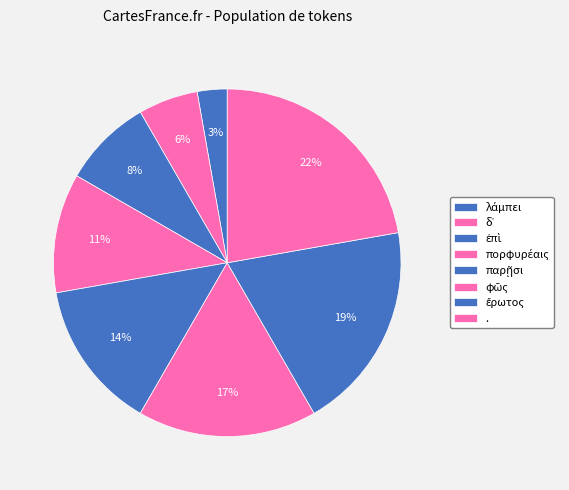

Count the number of slices in the pie.

8